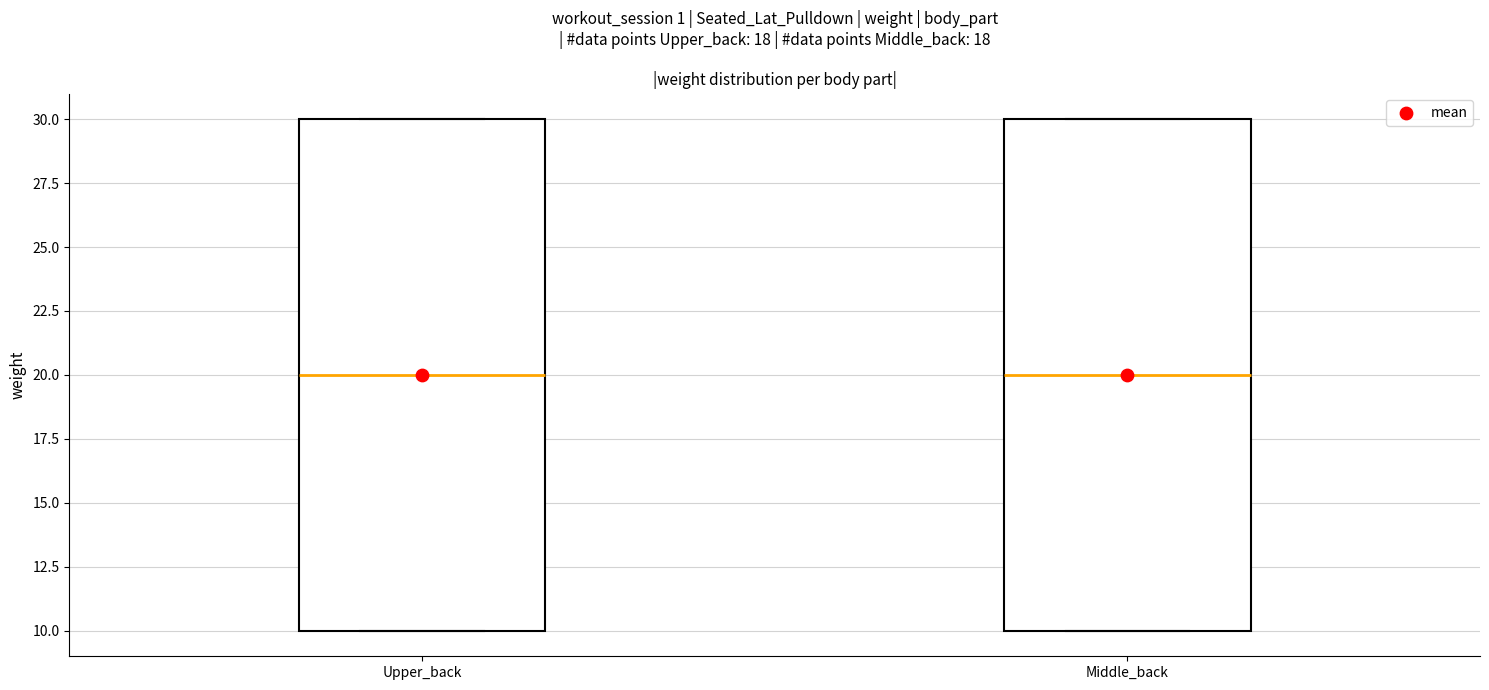

Where does the median line of the box for Middle_back sit on the y-axis? The values are not printed on the chart, so give them approximately, as read against the axis.

20